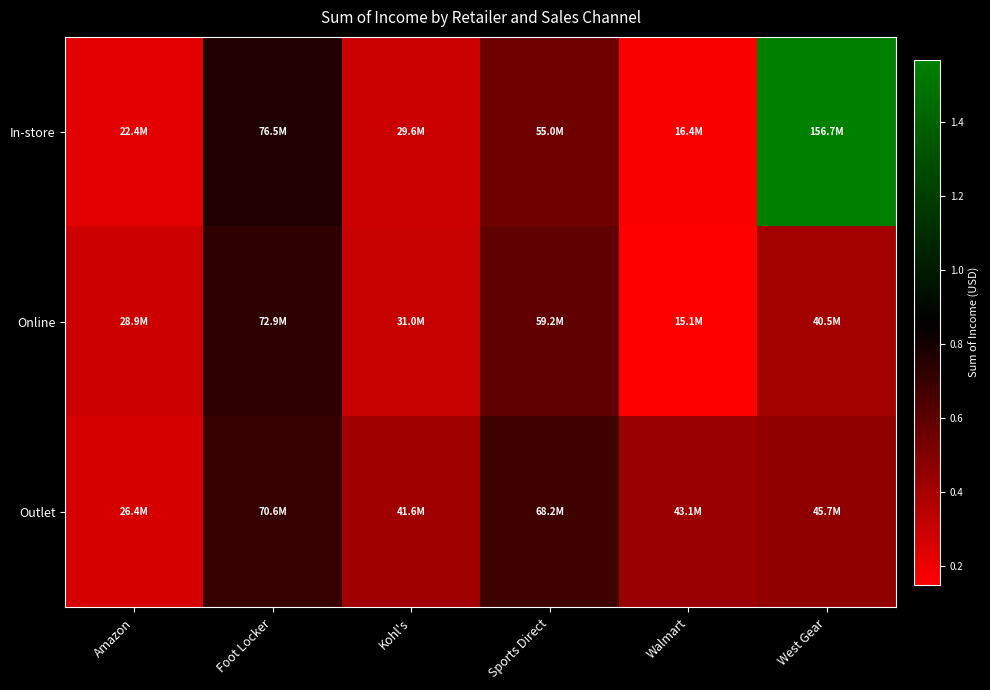

At how many categories does at least one series exceed 21071026?

6